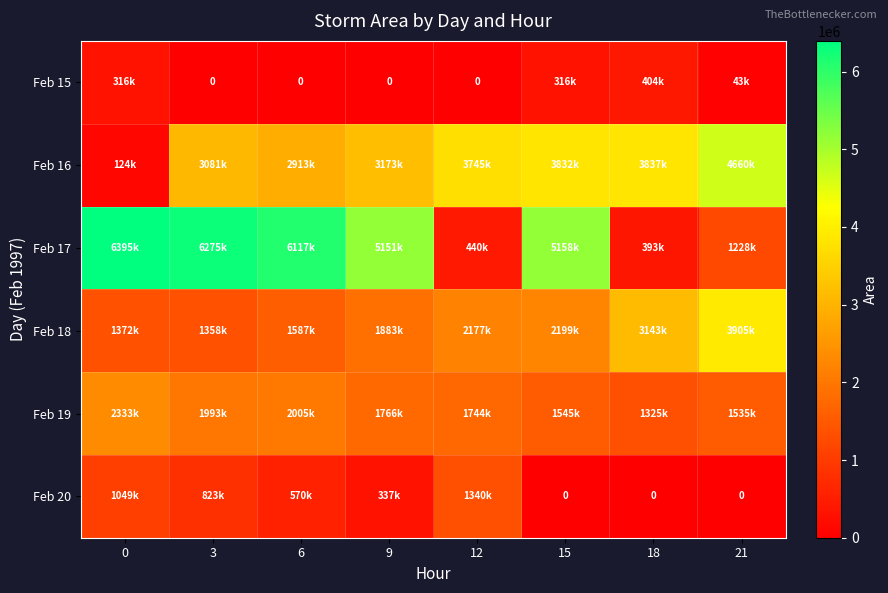

Between 0 and 6, which series saw the biggest shift?

Feb 16